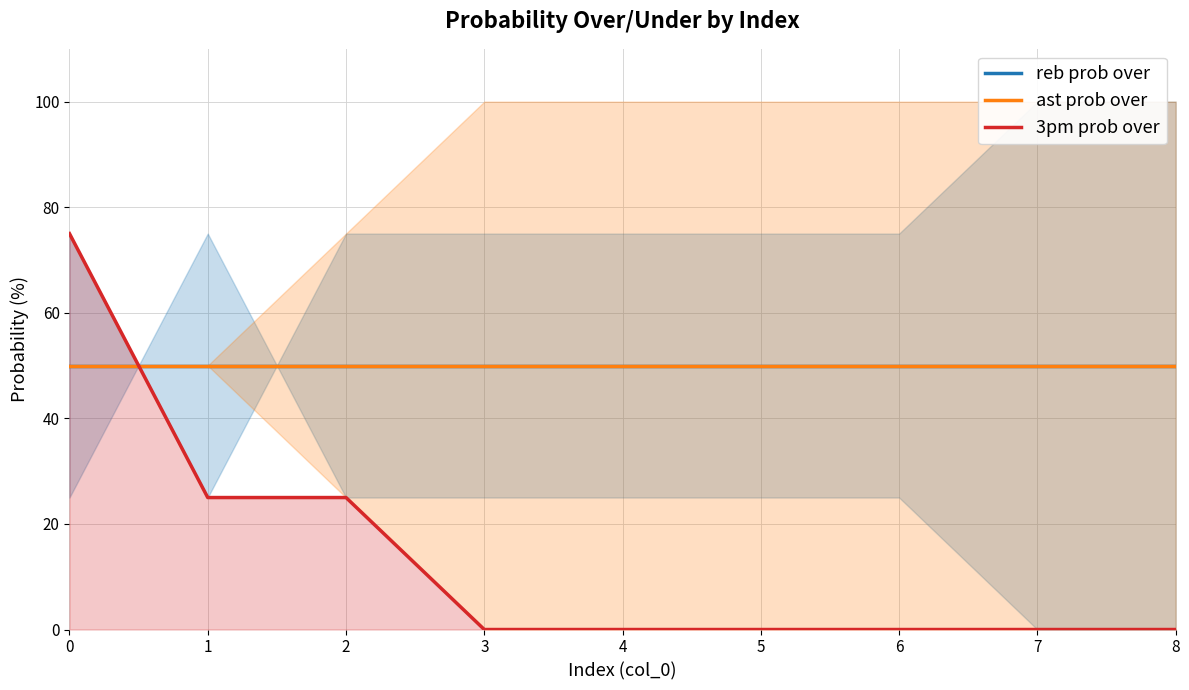

True or false: reb prob over and ast prob over intersect in this chart.

False